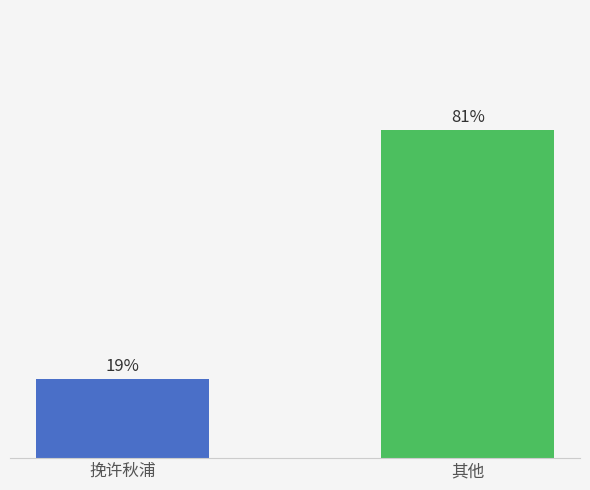

Where does the data first go above 80?

其他